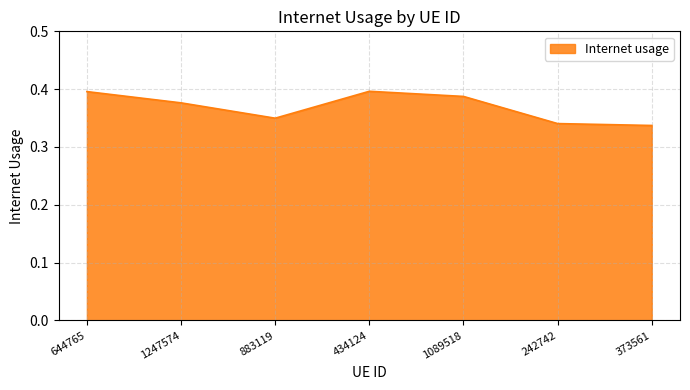

Count the values in the range 0 to 1.

7